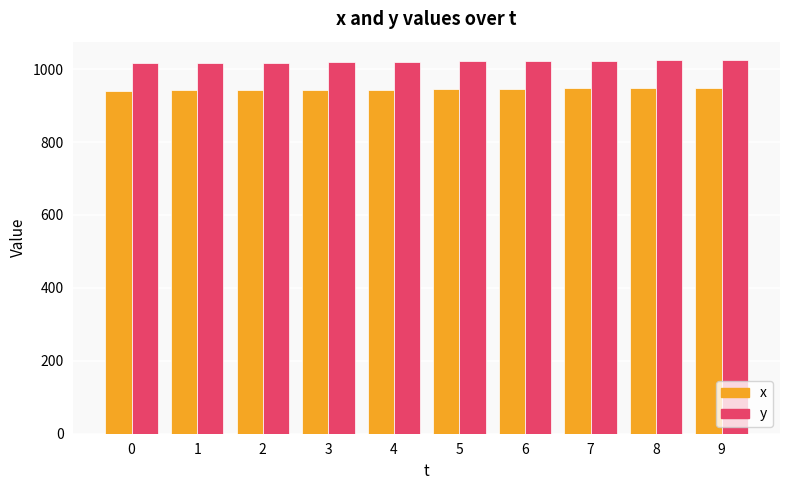

At 8, list the series in order from largest to smallest.

y, x